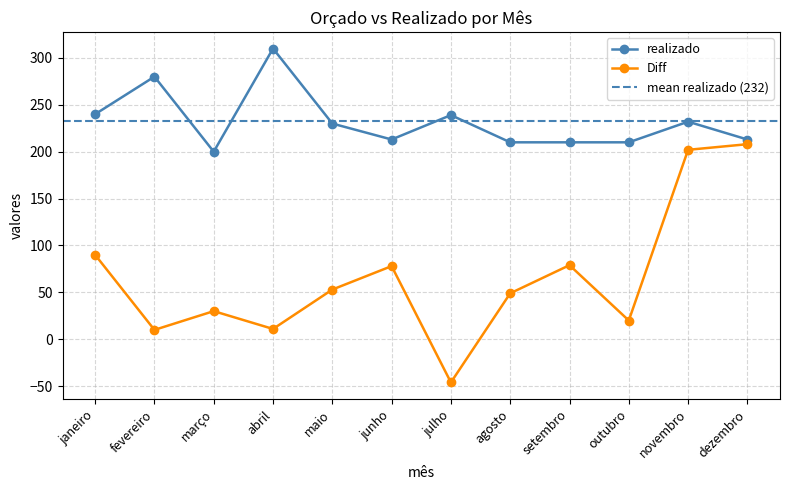

What is the highest value of the realizado series?

310